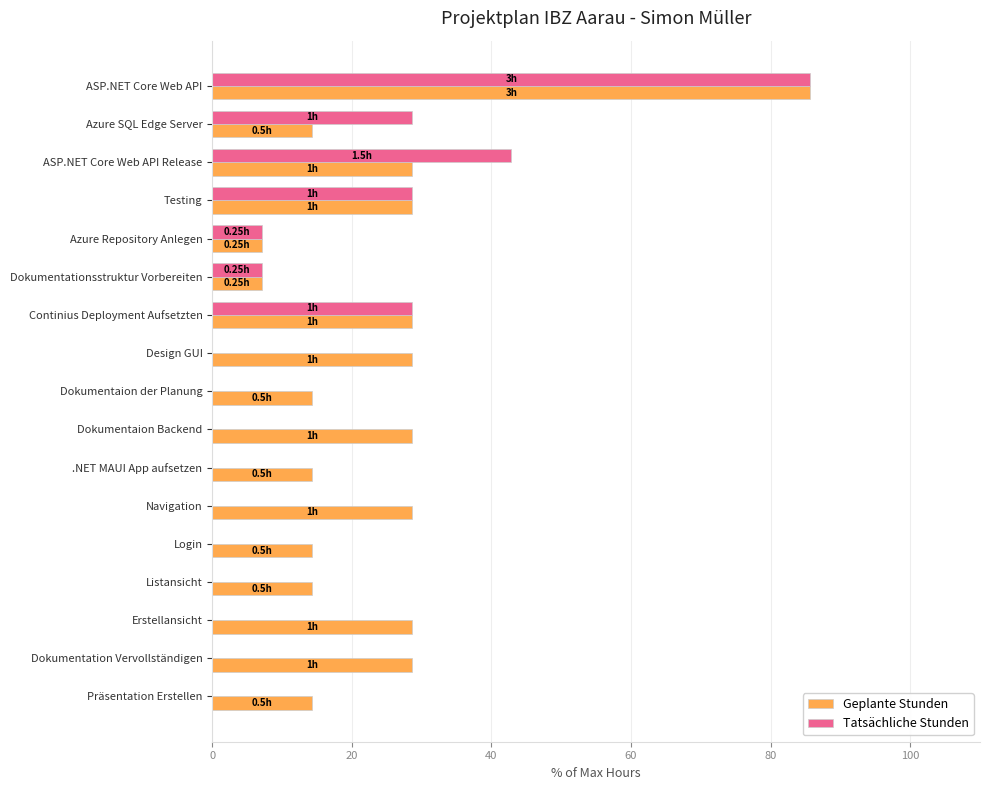

What is the total value across all series at Dokumentaion der Planung?

14.3